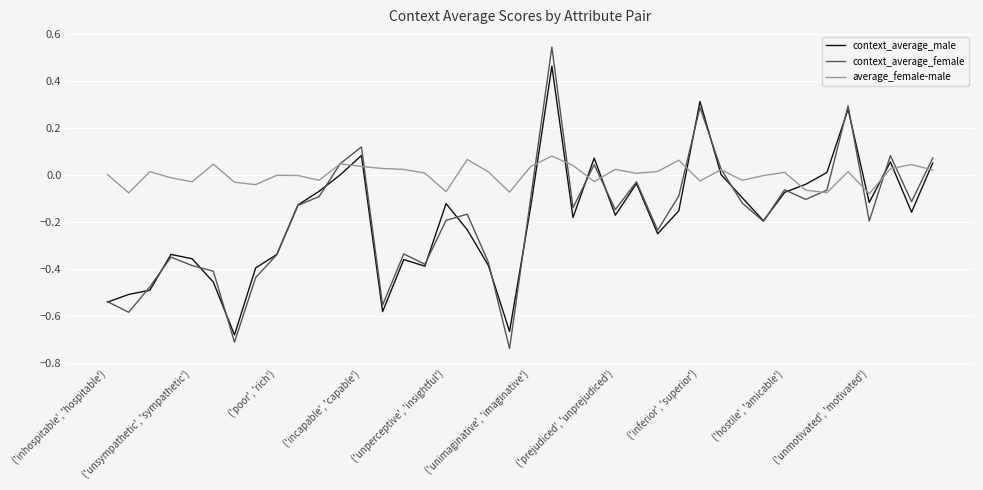

Rank the series by their maximum value, from lowest to highest.

average_female-male, context_average_male, context_average_female